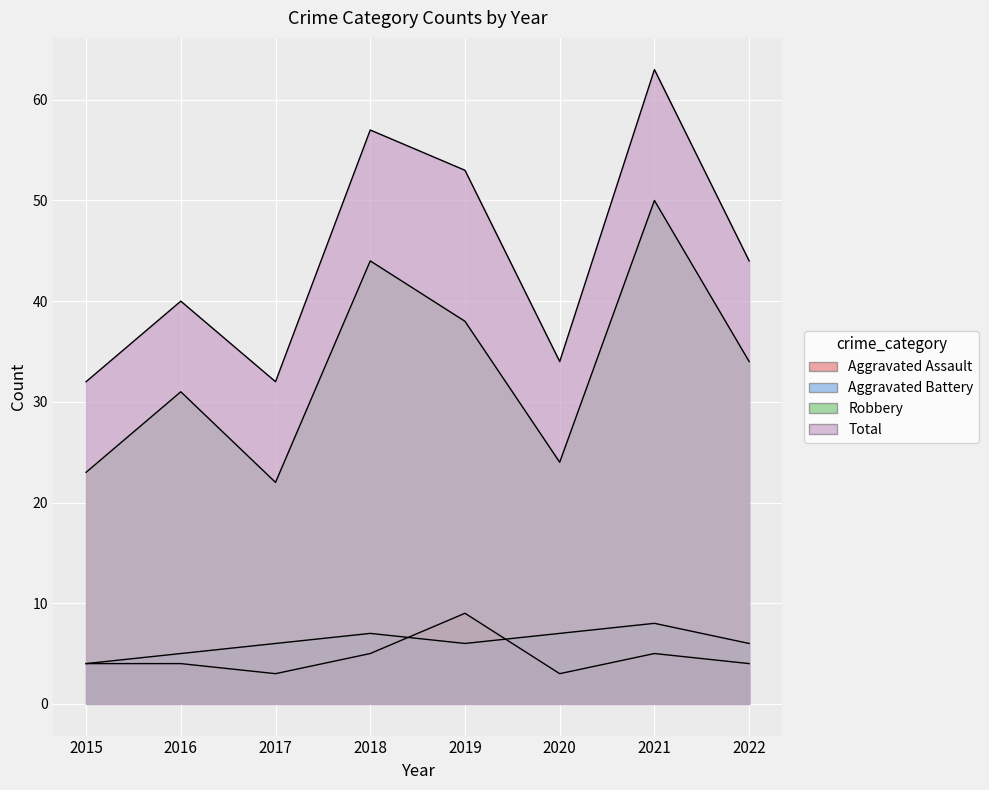

What is the total value across all series at 2019?

106